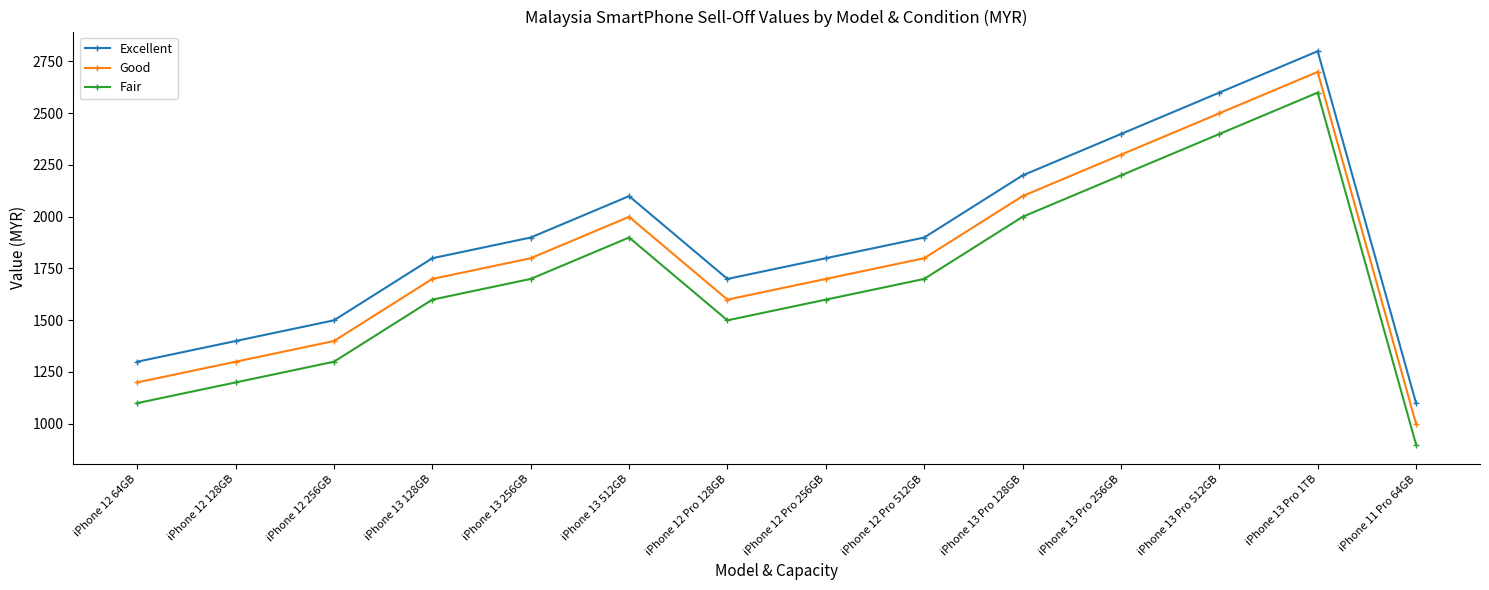

What is the spread (max minus min) of values at iPhone 12 Pro 128GB?

200